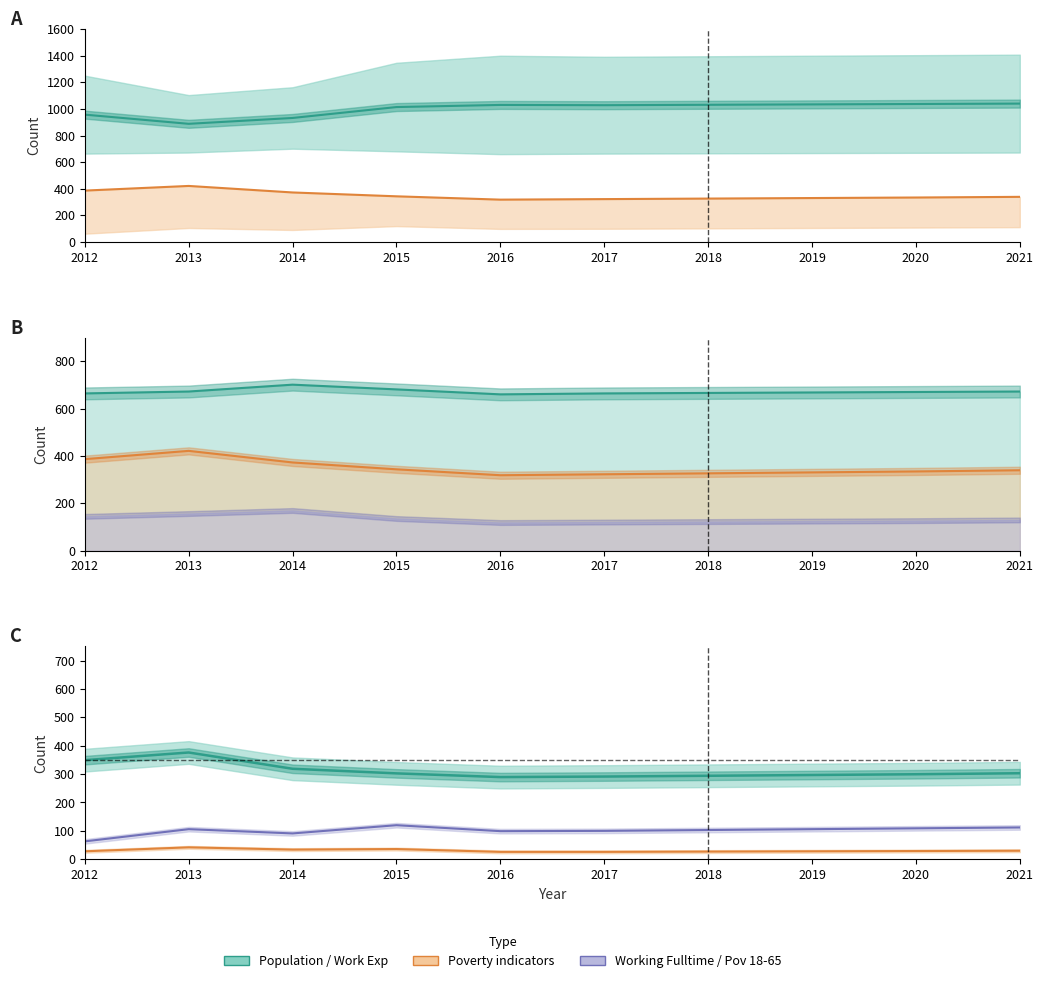

True or false: Working_Fulltime and Work_Experience cross at least once.

False